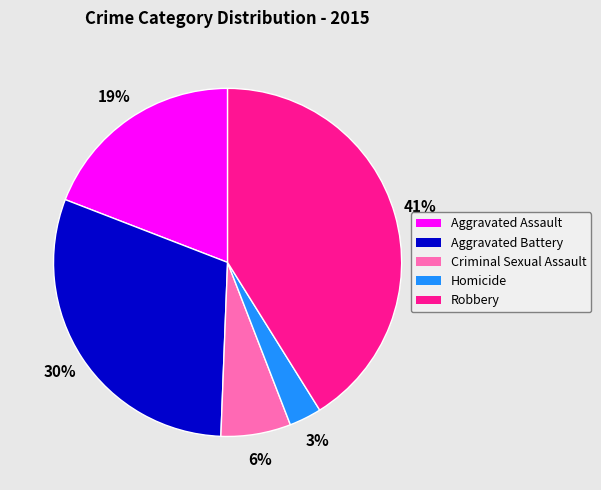

What is the largest slice in the pie chart?

Robbery